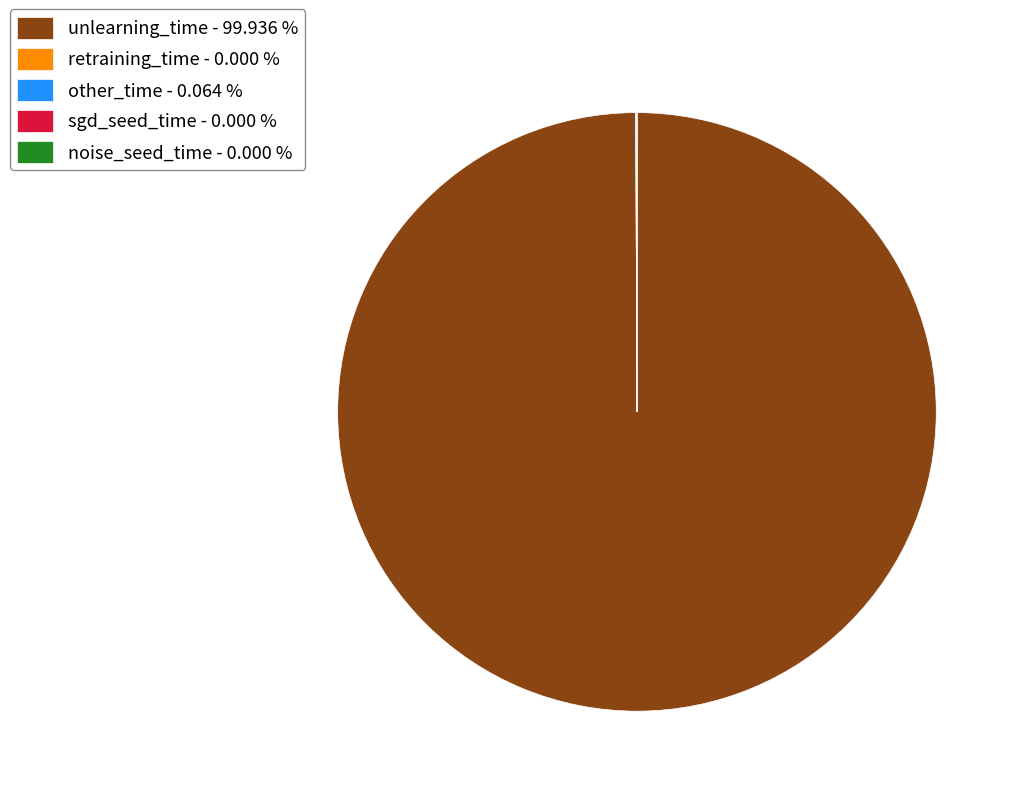

Which slice is the largest?

unlearning_time - 99.936 %